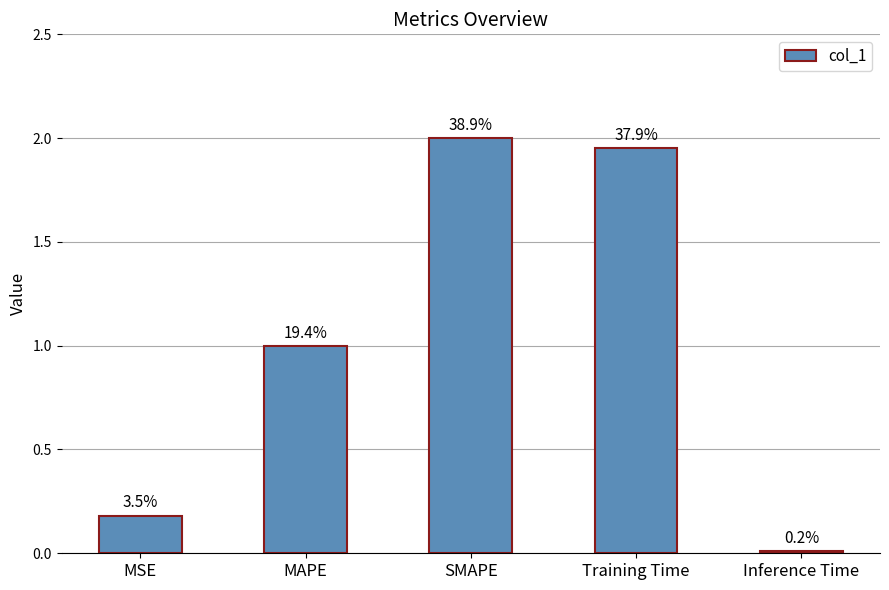

Approximately how many times larger is the value at MAPE compared to Training Time?

0.5